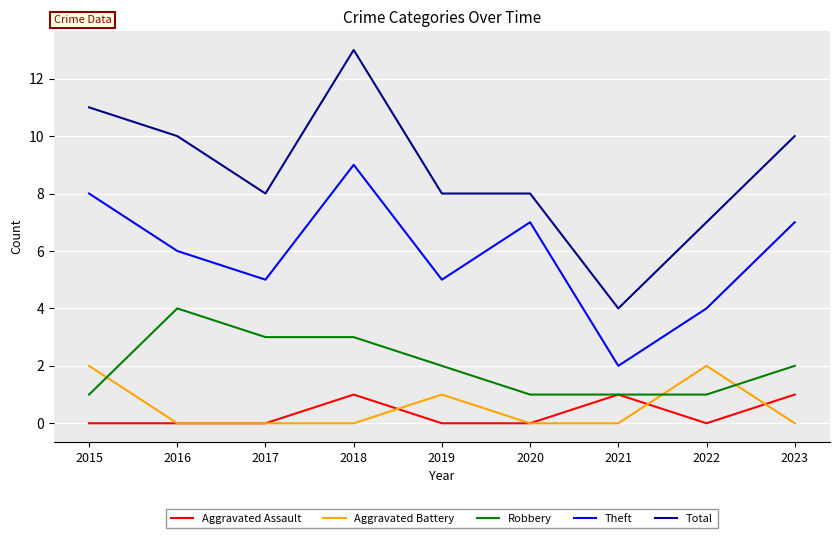

Does the chart have visible grid lines?

Yes